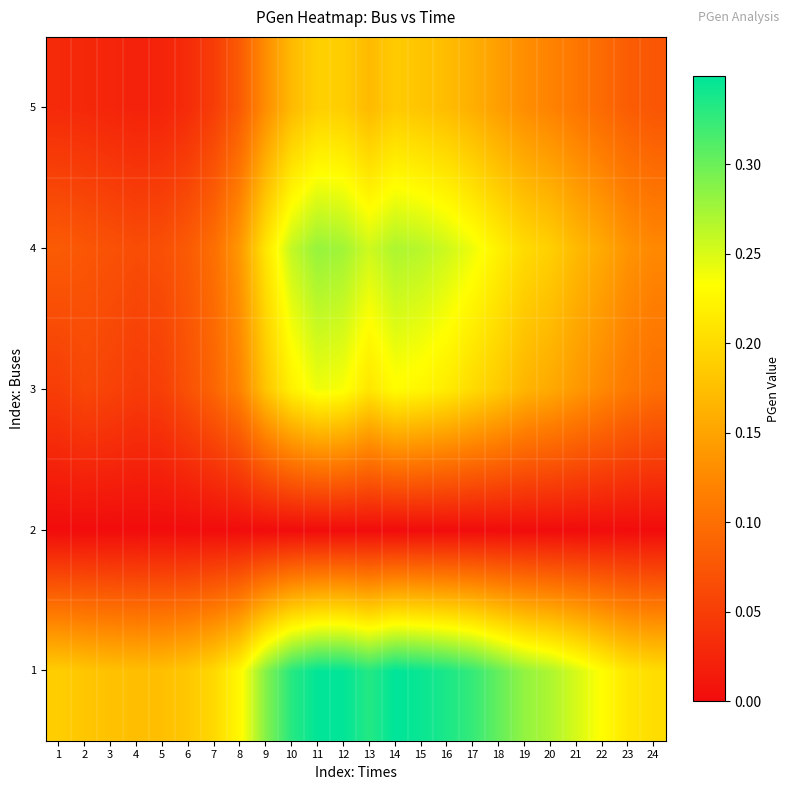

Reading left to right, extract all data points from this chart.

1: 1=0.2	2=0.2	3=0.2	4=0.2	5=0.2	6=0.2	7=0.2	8=0.2	9=0.3	10=0.3	11=0.3	12=0.3	13=0.3	14=0.3	15=0.3	16=0.3	17=0.3	18=0.3	19=0.3	20=0.3	21=0.3	22=0.2	23=0.2	24=0.2
2: 1=0.0	2=0.0	3=0.0	4=0.0	5=0.0	6=0.0	7=0.0	8=0.0	9=0.0	10=0.0	11=0.0	12=0.0	13=0.0	14=0.0	15=0.0	16=0.0	17=0.0	18=0.0	19=0.0	20=0.0	21=0.0	22=0.0	23=0.0	24=0.0
3: 1=0.1	2=0.1	3=0.1	4=0.0	5=0.1	6=0.1	7=0.1	8=0.1	9=0.2	10=0.2	11=0.2	12=0.2	13=0.2	14=0.2	15=0.2	16=0.2	17=0.2	18=0.2	19=0.2	20=0.2	21=0.1	22=0.1	23=0.1	24=0.1
4: 1=0.1	2=0.1	3=0.1	4=0.1	5=0.1	6=0.1	7=0.1	8=0.1	9=0.2	10=0.3	11=0.3	12=0.3	13=0.3	14=0.3	15=0.3	16=0.3	17=0.2	18=0.2	19=0.2	20=0.2	21=0.2	22=0.2	23=0.1	24=0.1
5: 1=0.0	2=0.0	3=0.0	4=0.0	5=0.0	6=0.0	7=0.1	8=0.1	9=0.1	10=0.2	11=0.2	12=0.2	13=0.2	14=0.2	15=0.2	16=0.2	17=0.2	18=0.1	19=0.1	20=0.1	21=0.1	22=0.1	23=0.1	24=0.1